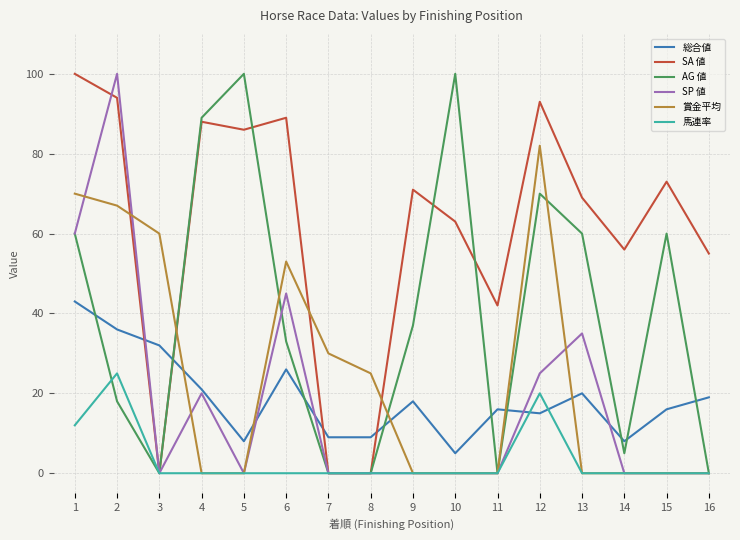

Which series has the largest total across all categories?

SA 値